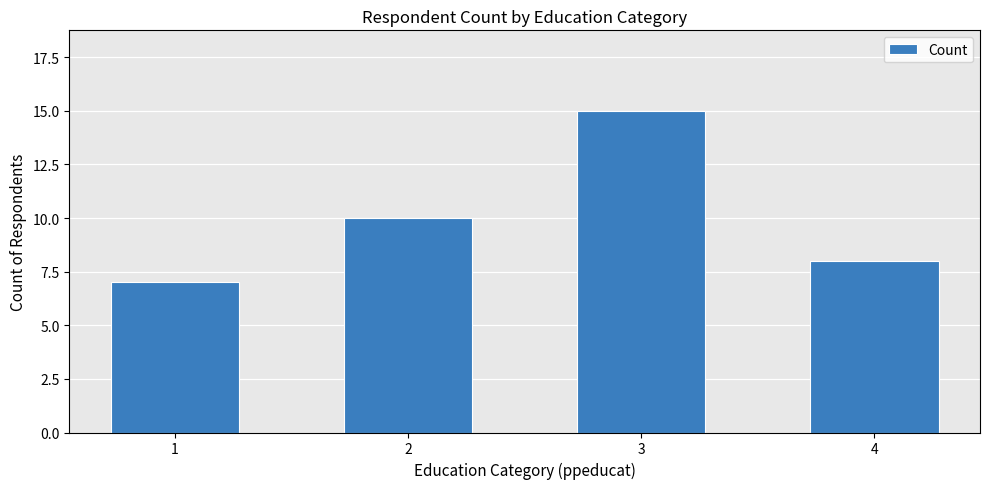

What is the value of the 1st bar from the left?

7